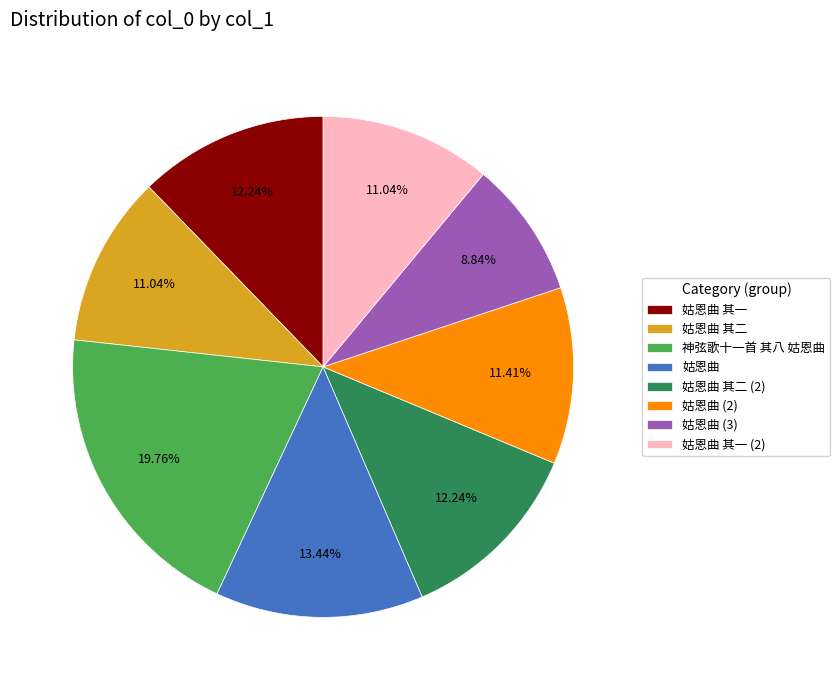

Which has a higher value, 姑恩曲 其一 or 姑恩曲 其一 (2)?

姑恩曲 其一